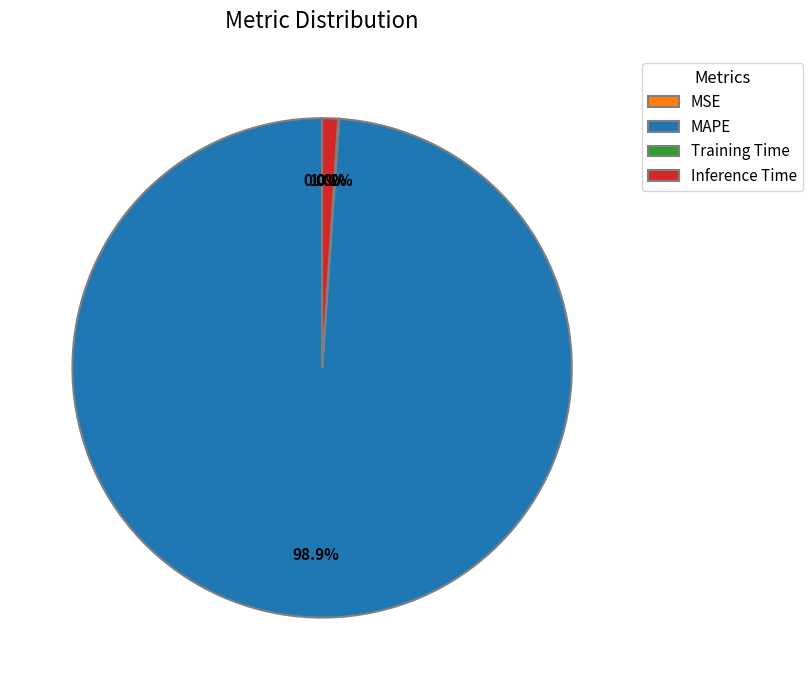

What percentage is the MAPE slice, to the nearest percent?

99%